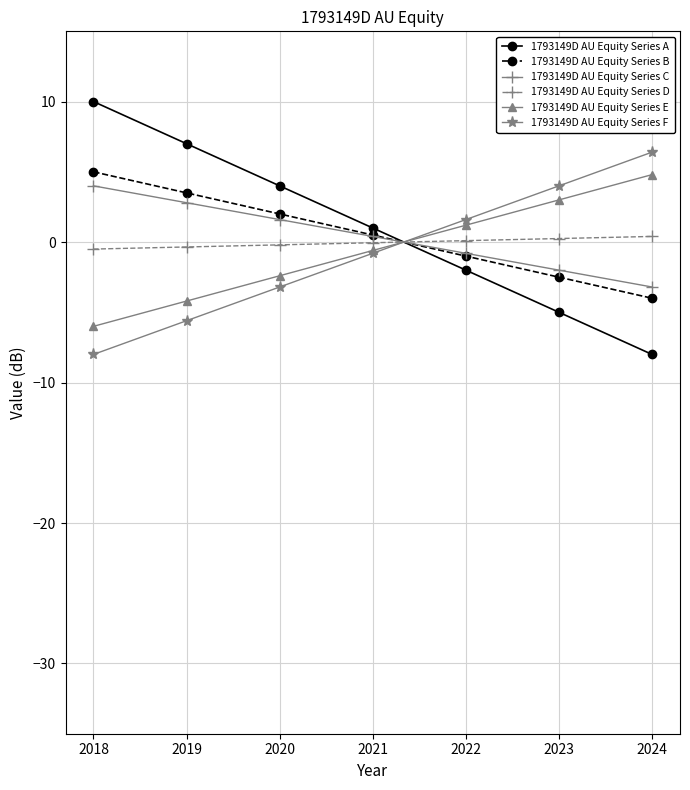

How many values in 1793149D AU Equity Series A are above zero?

4